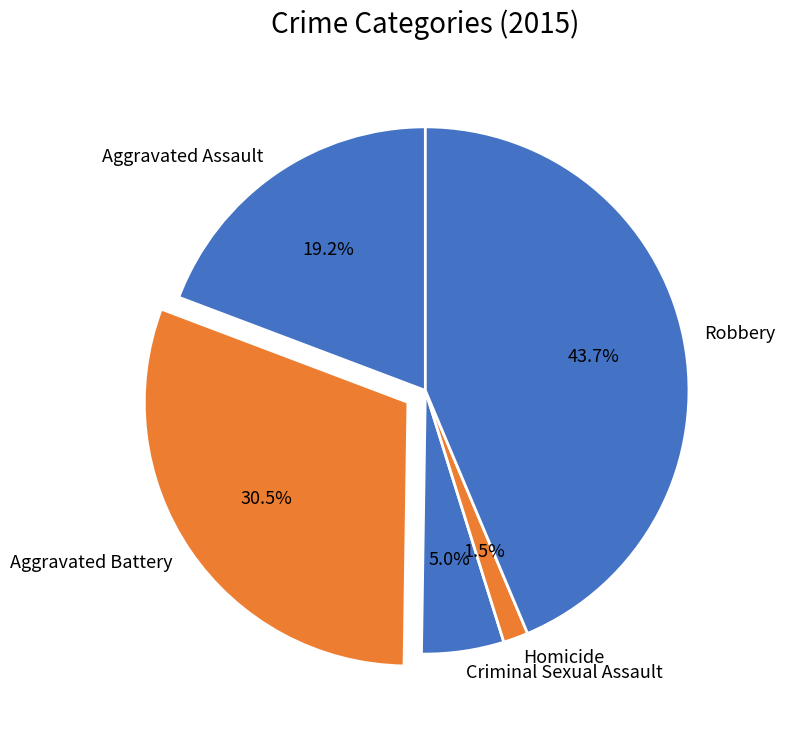

What portion of the pie excludes Criminal Sexual Assault?

95.0%